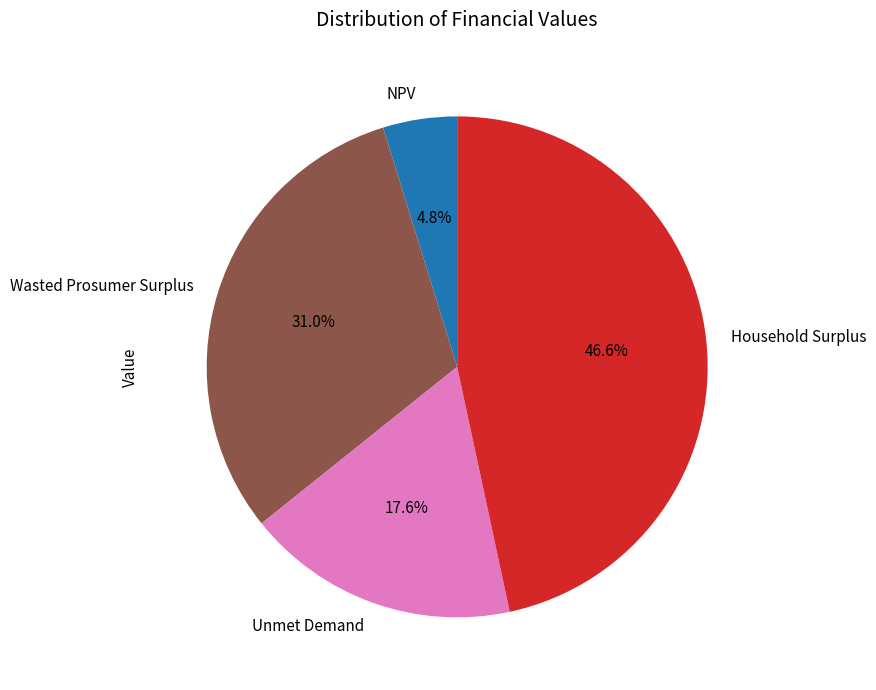

Do Wasted Prosumer Surplus and Household Surplus together represent more than half of the pie?

Yes